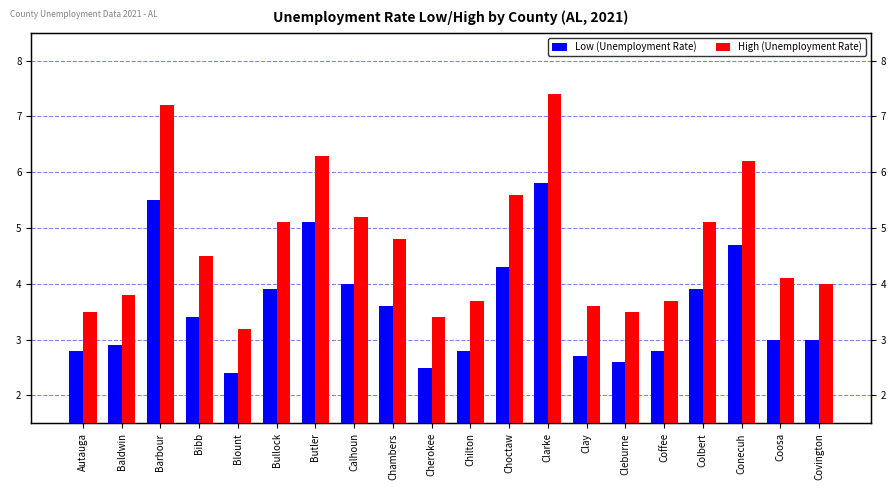

At how many categories does at least one series exceed 4?

11